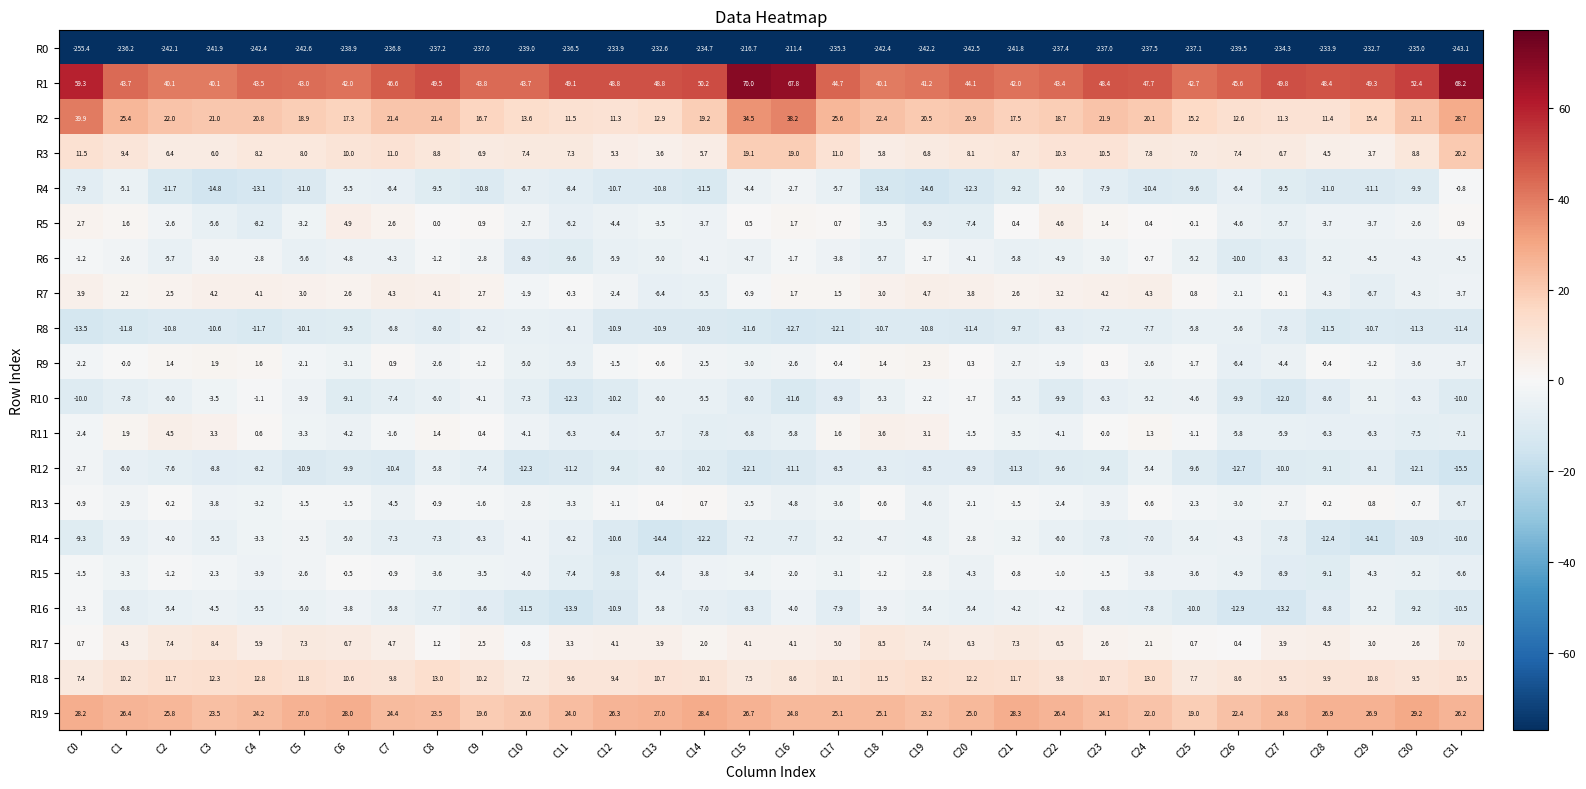

What is the sum of the R19 values at C0 and C11?

52.2